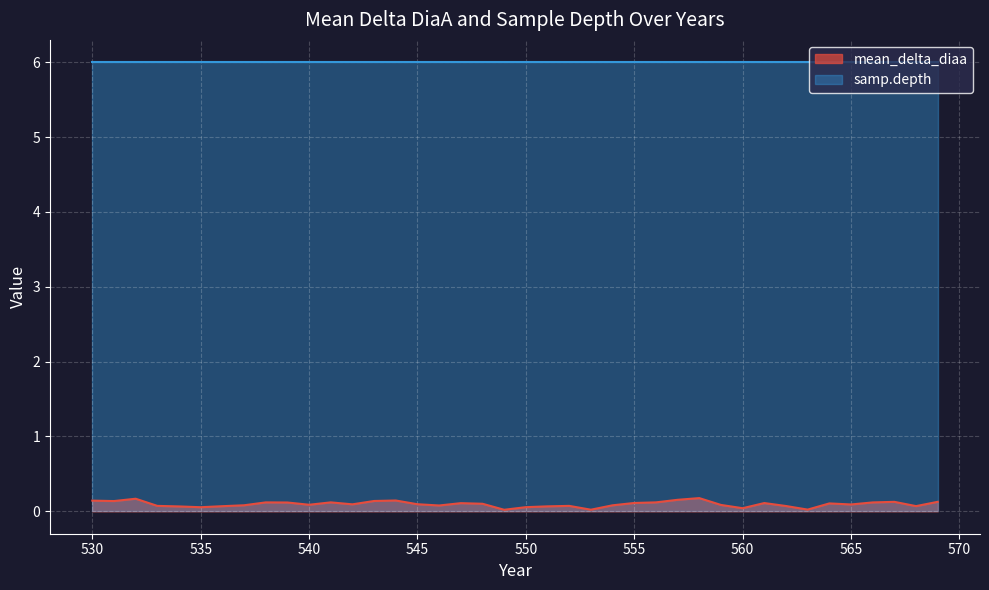

Reading left to right, what are all the values shown in this chart?

0.1	0.1	0.2	0.1	0.1	0.1	0.1	0.1	0.1	0.1	0.1	0.1	0.1	0.1	0.1	0.1	0.1	0.1	0.1	0.0	0.1	0.1	0.1	0.0	0.1	0.1	0.1	0.2	0.2	0.1	0.0	0.1	0.1	0.0	0.1	0.1	0.1	0.1	0.1	0.1